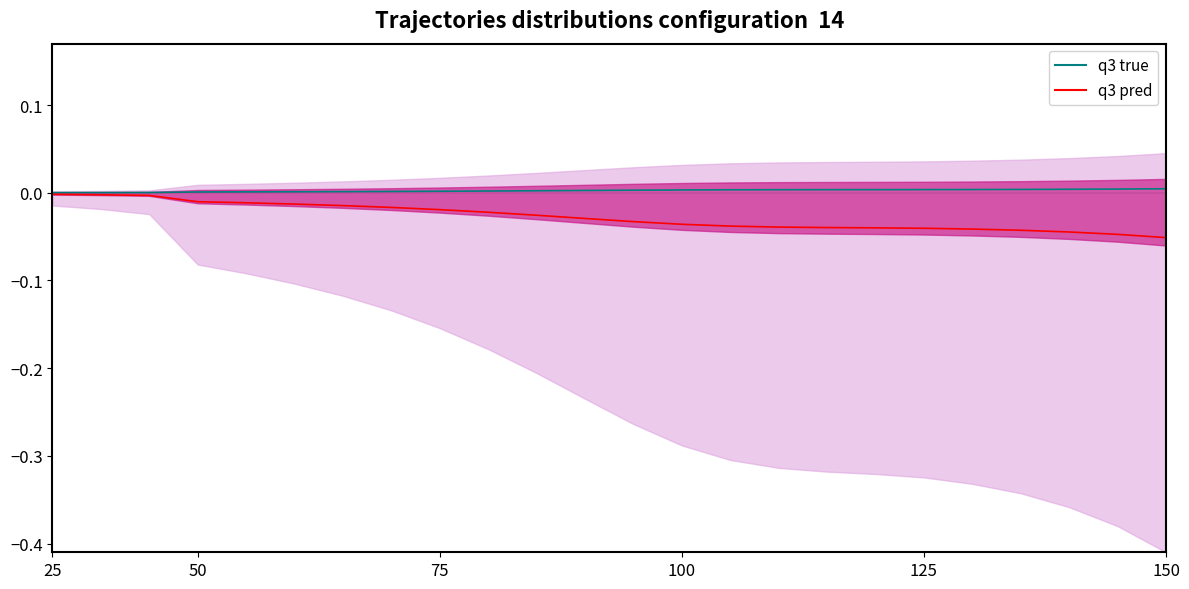

How many data points does each series have?

24